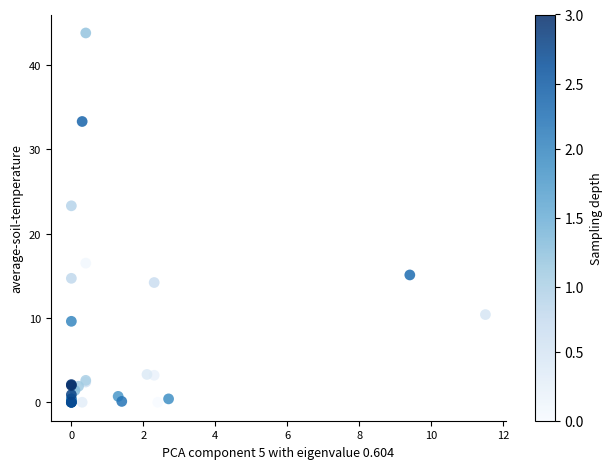

What Y value in the scatter plot is closest to 21?

23.3